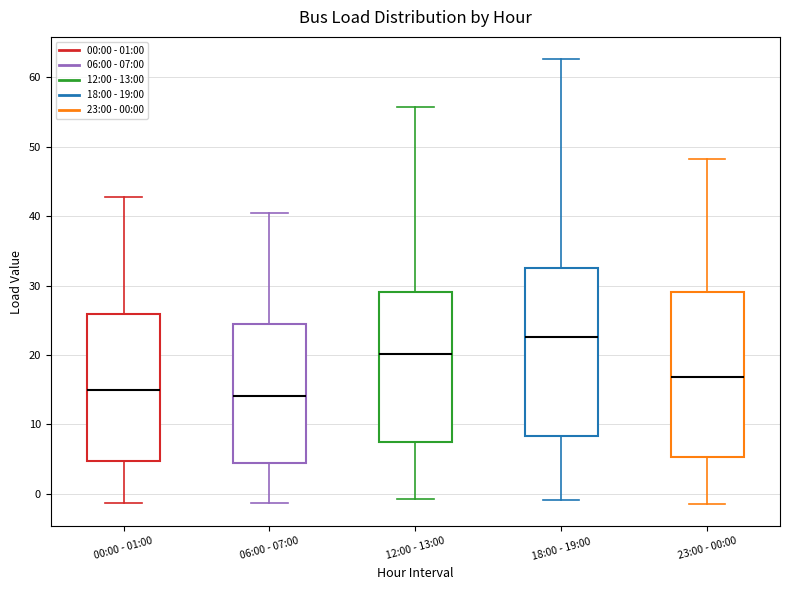

Reading left to right, read every box against the y-axis: the position of its median line, the range the box covers, and the ends of its whiskers. The values are not printed on the chart, so give them approximately, as read against the axis.

00:00 - 01:00: median 15, box 5 to 26, whiskers -1 to 43
06:00 - 07:00: median 14, box 4 to 24, whiskers -1 to 40
12:00 - 13:00: median 20, box 7 to 29, whiskers -1 to 56
18:00 - 19:00: median 23, box 8 to 33, whiskers -1 to 63
23:00 - 00:00: median 17, box 5 to 29, whiskers -2 to 48